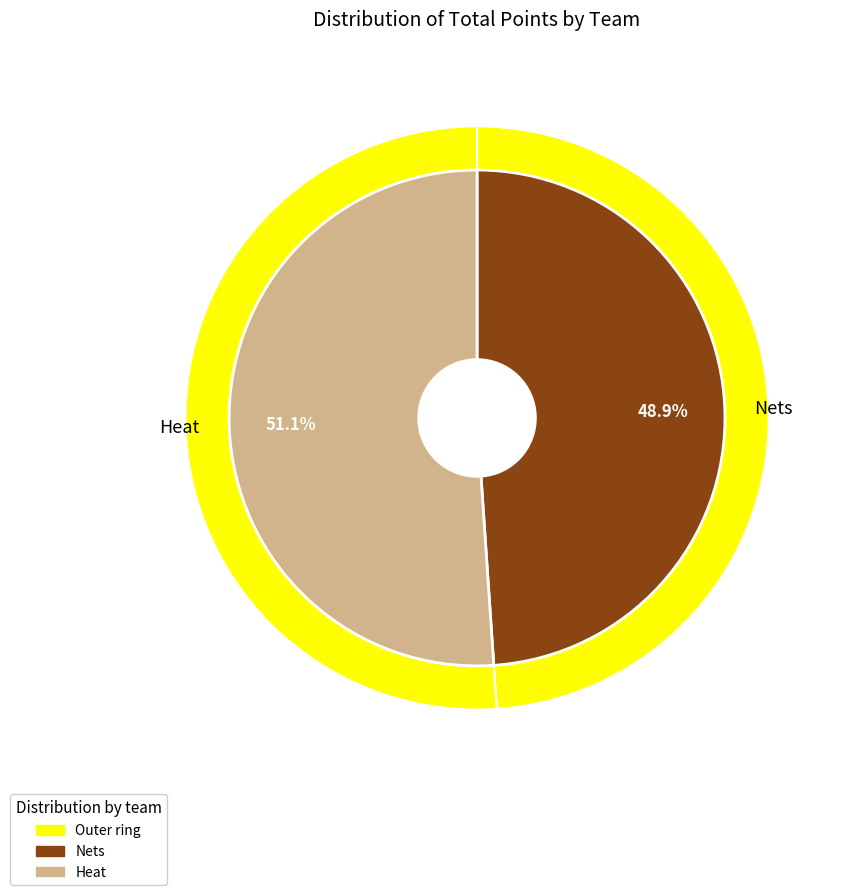

Which slice represents more than half of the pie?

Heat